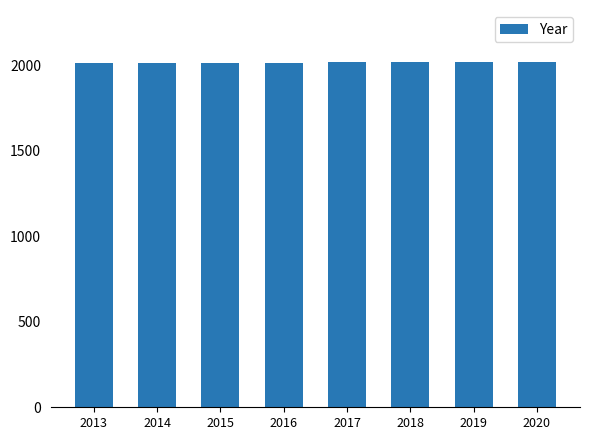

Is it true that the value at 2014 is 2014?

True